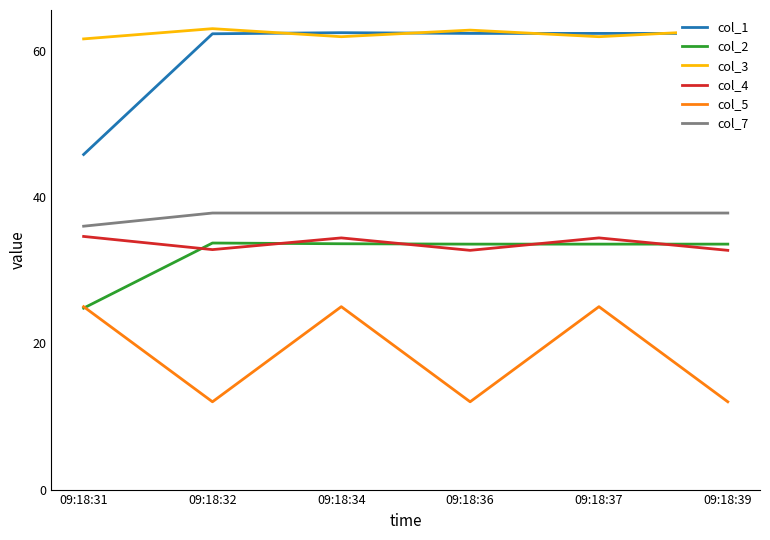

Is the value of col_1 at 09:18:34 greater than the value of col_2 at 09:18:34?

Yes